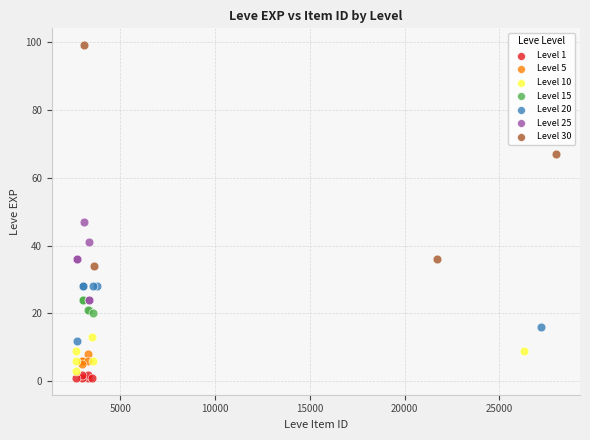

Which series reaches the minimum Y coordinate?

Level 1